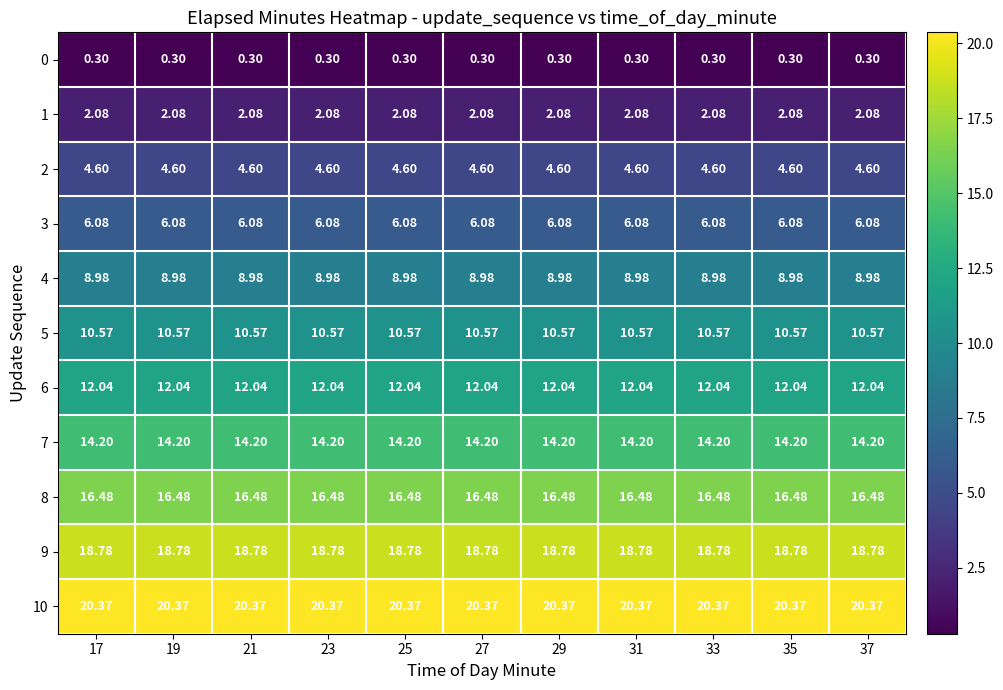

Which series has the largest total across all categories?

10